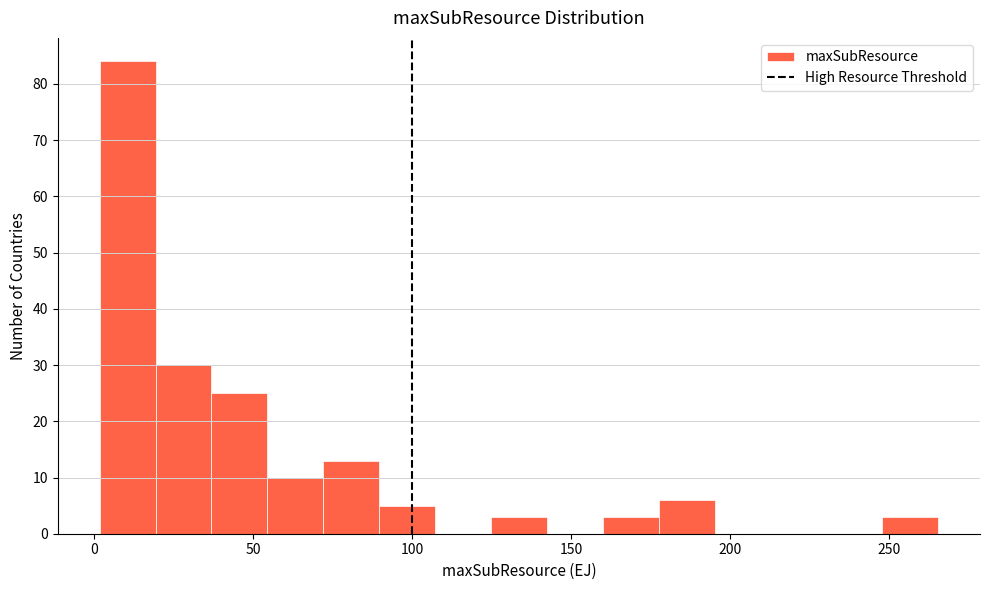

Around what value on the x-axis is the tallest bar? Give the approximate position of its centre, as read against the axis.

10